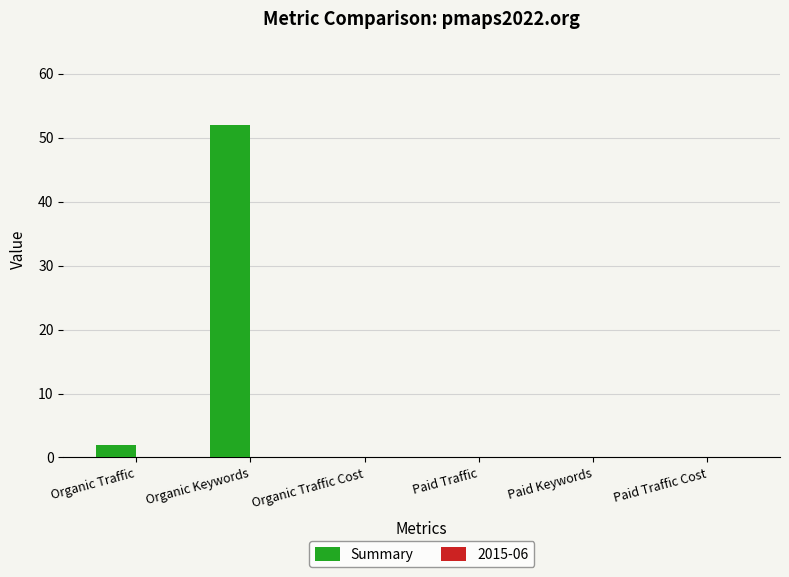

Is it true that the value at Organic Keywords is 52?

True